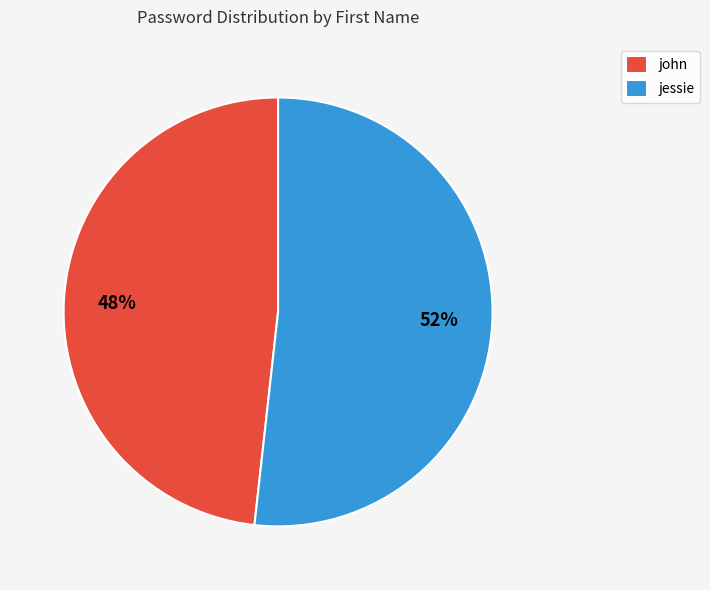

Which slice represents more than half of the pie?

jessie